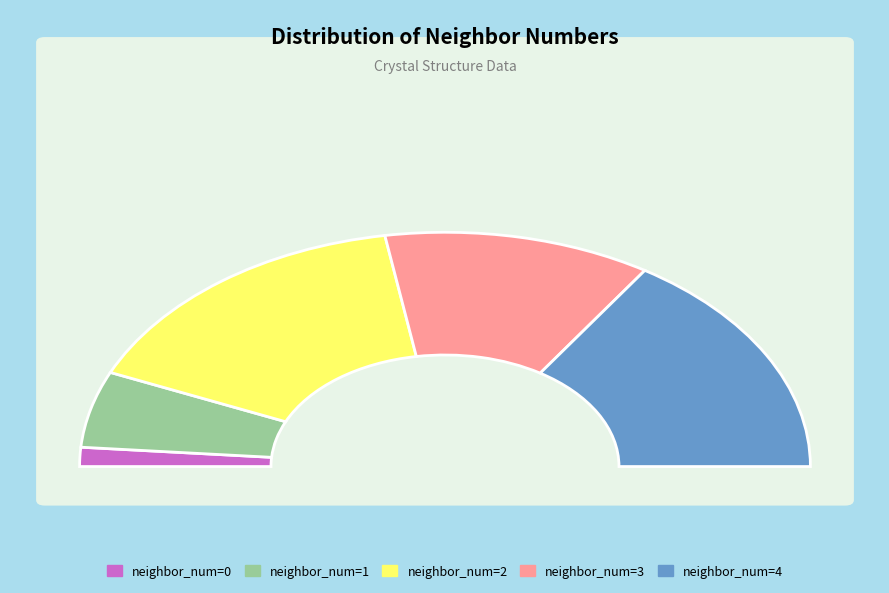

What is the total percentage of 2 and 3?

55.3%